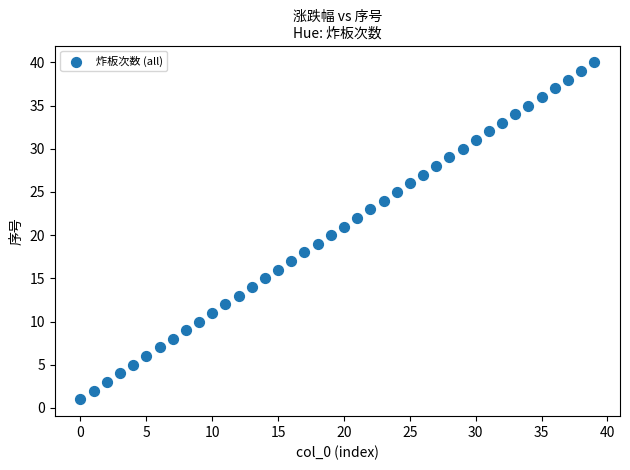

What is the range of Y values (max minus min)?

39